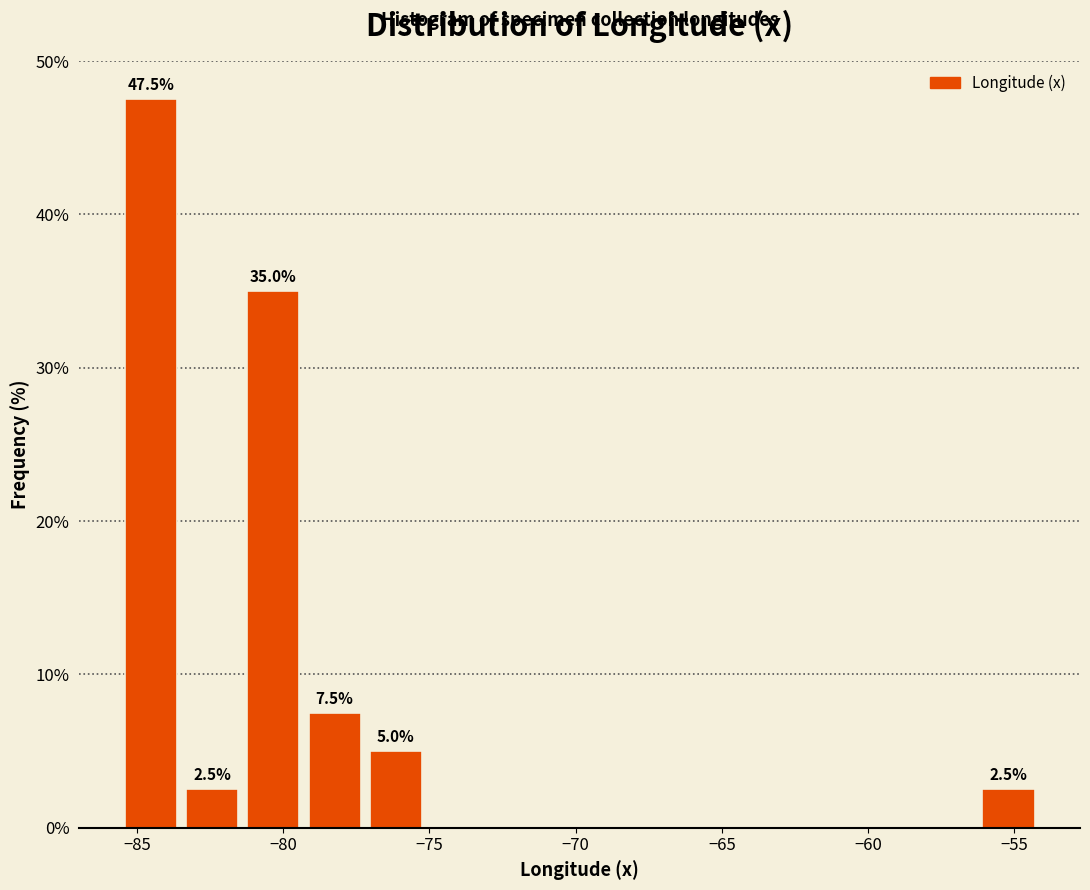

Which range on the x-axis has the tallest bar?

-85.5 to -83.5